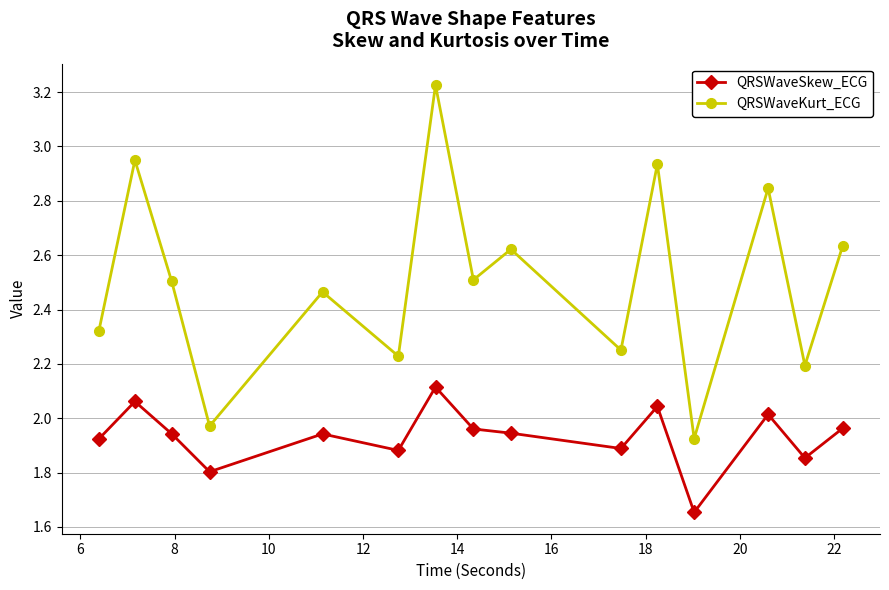

Which series has the largest total across all categories?

QRSWaveKurt_ECG